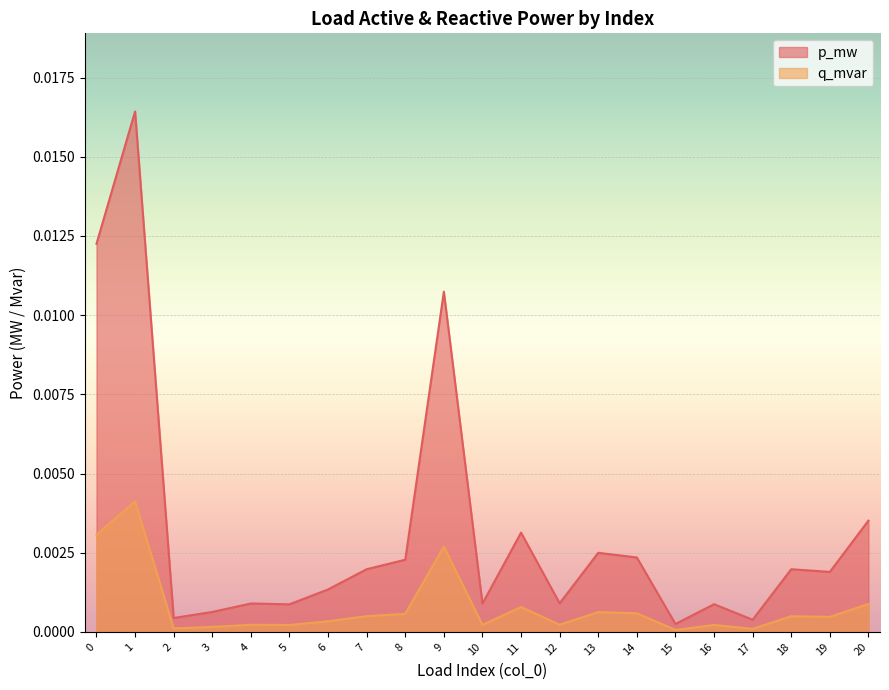

Where is the first local minimum for p_mw?

2